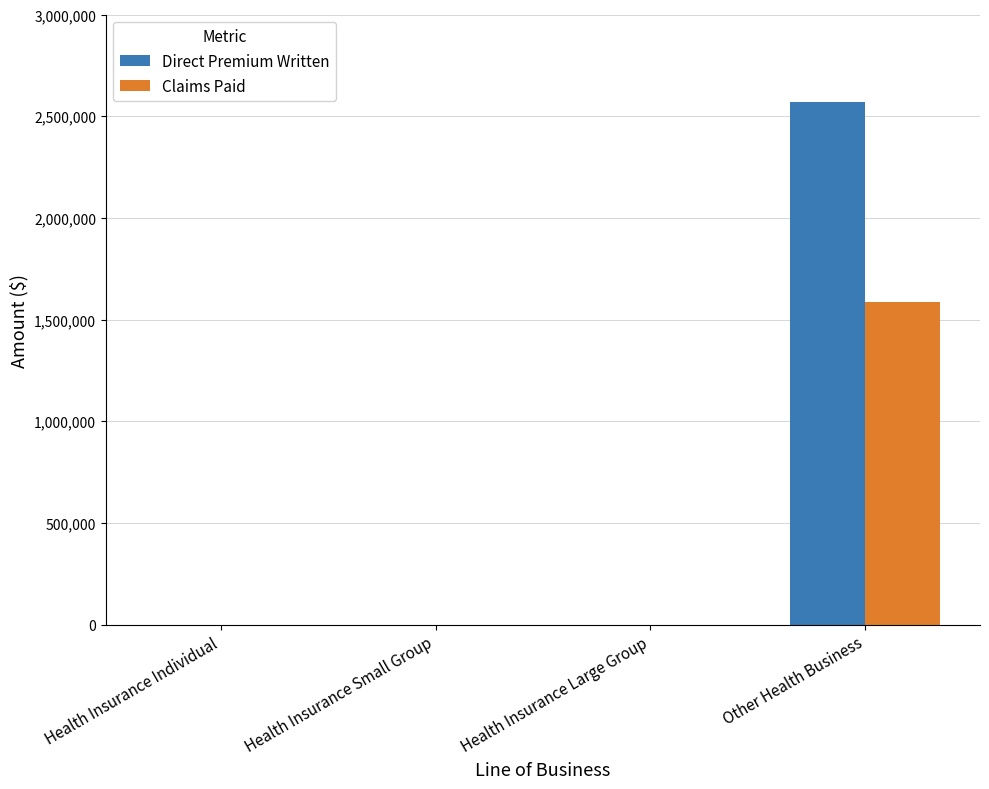

True or false: Claims Paid has a value of -933218 at Health Insurance Small Group.

False